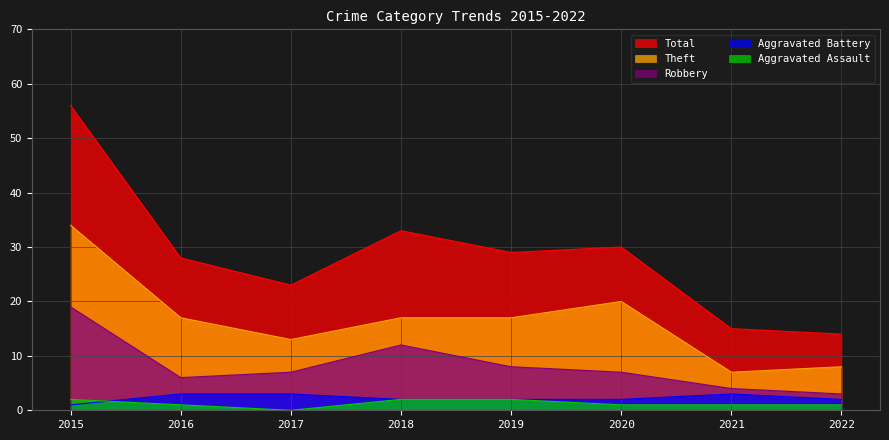

Reading right to left, list all the values displayed in this chart.

Aggravated Assault: 1	1	1	2	2	0	1	2
Aggravated Battery: 2	3	2	2	2	3	3	1
Robbery: 3	4	7	8	12	7	6	19
Theft: 8	7	20	17	17	13	17	34
Total: 14	15	30	29	33	23	28	56